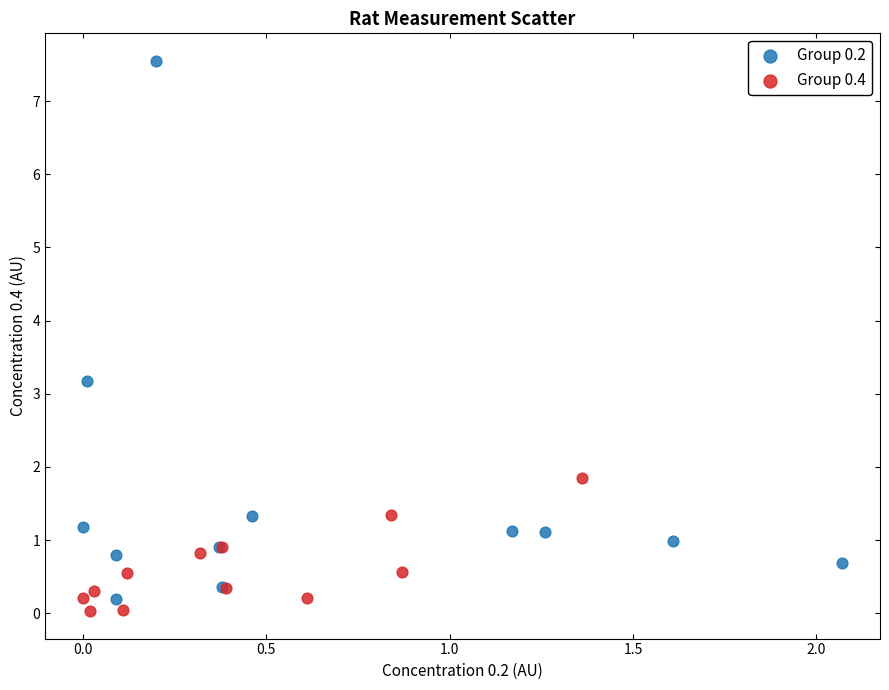

Which series reaches the minimum Y coordinate?

Group 0.4